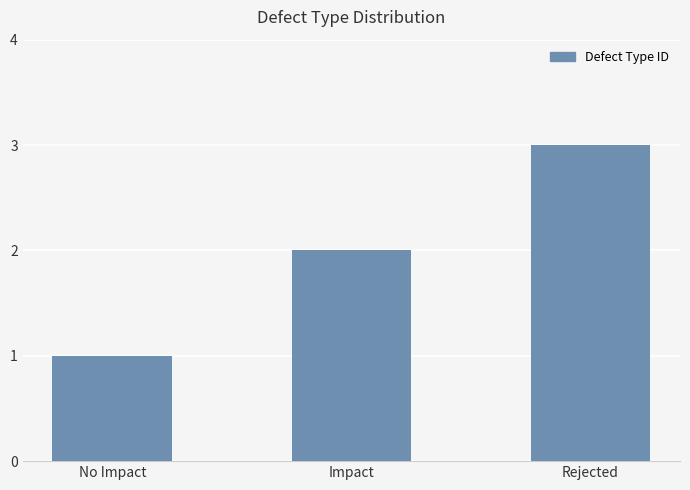

Reading left to right, what are all the values shown in this chart?

1	2	3